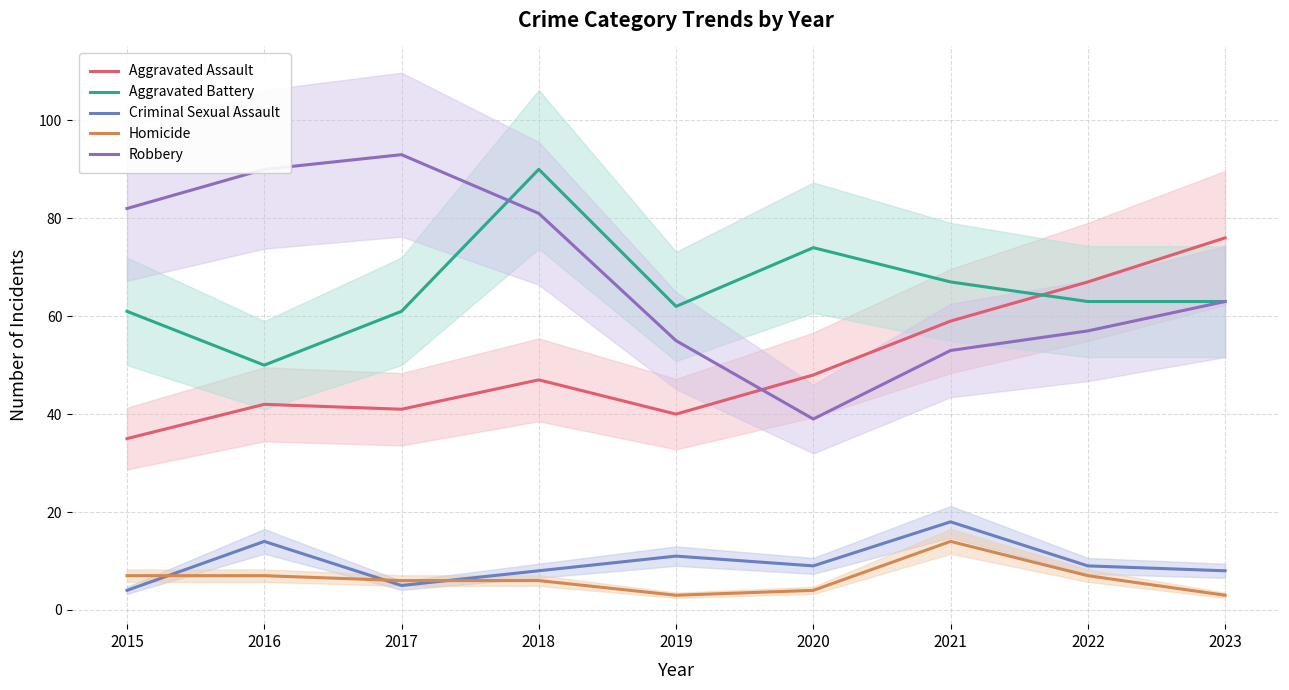

Where is Criminal Sexual Assault nearest to the value 11?

2019